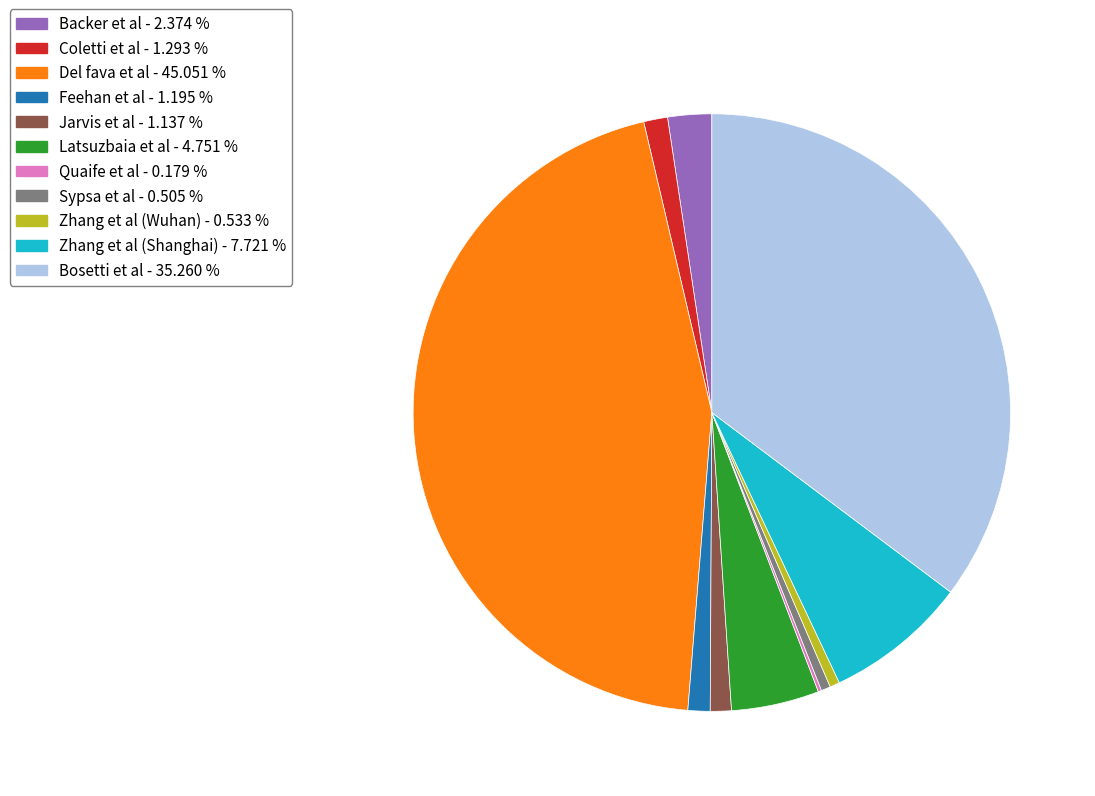

What is the ratio of the value at Bosetti et al to the value at Zhang et al (Shanghai)?

4.6